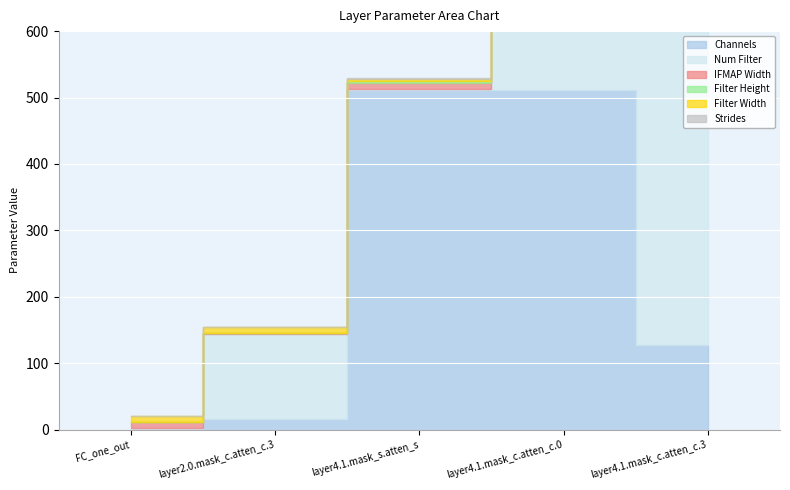

Reading right to left, what are all the values shown in this chart?

Channels: 128	512	512	16	1
Num Filter: 512	128	1	128	2
IFMAP Width: 1	1	9	1	8
Filter Height: 1	1	3	1	1
Filter Width: 1	1	3	8	8
Strides: 1	1	1	1	1